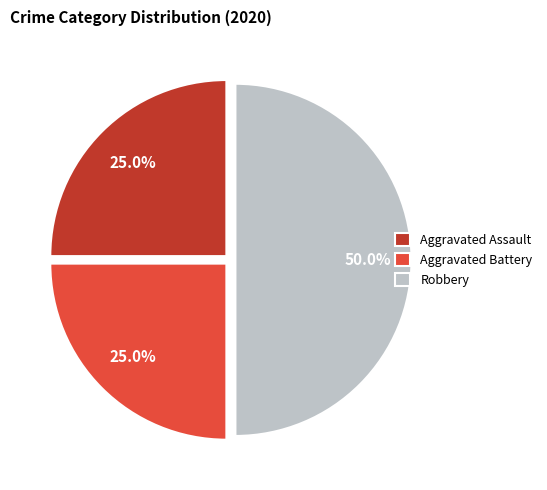

To the nearest percent, what is the average slice percentage?

33%